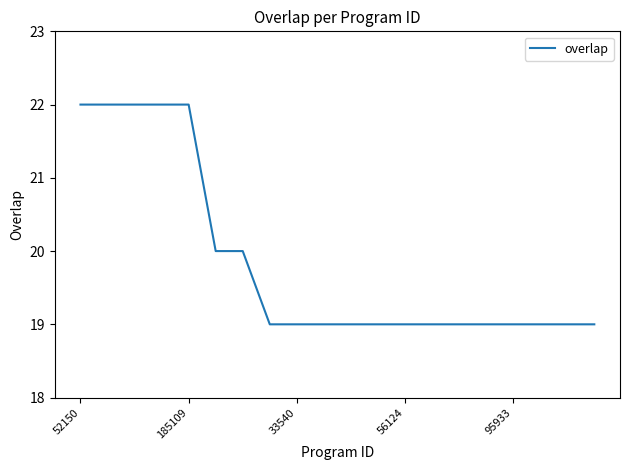

What is the maximum value shown in the chart?

22